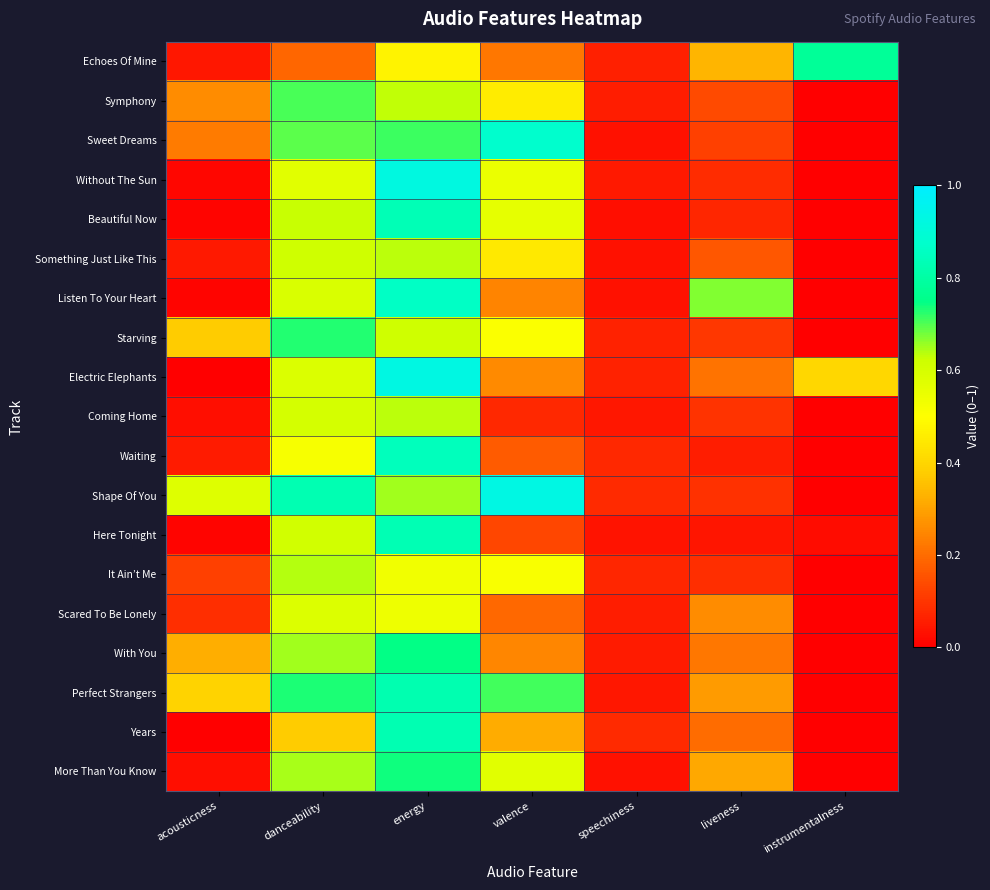

Reading right to left, list all the values displayed in this chart.

Echoes Of Mine: instrumentalness=0.8	liveness=0.3	speechiness=0.1	valence=0.2	energy=0.5	danceability=0.2	acousticness=0.0
Symphony: instrumentalness=0.0	liveness=0.1	speechiness=0.1	valence=0.5	energy=0.6	danceability=0.7	acousticness=0.3
Sweet Dreams: instrumentalness=0.0	liveness=0.1	speechiness=0.0	valence=0.9	energy=0.7	danceability=0.7	acousticness=0.2
Without The Sun: instrumentalness=0.0	liveness=0.1	speechiness=0.1	valence=0.6	energy=0.9	danceability=0.6	acousticness=0.0
Beautiful Now: instrumentalness=0.0	liveness=0.1	speechiness=0.0	valence=0.6	energy=0.8	danceability=0.6	acousticness=0.0
Something Just Like This: instrumentalness=0.0	liveness=0.2	speechiness=0.0	valence=0.4	energy=0.6	danceability=0.6	acousticness=0.0
Listen To Your Heart: instrumentalness=0.0	liveness=0.7	speechiness=0.0	valence=0.2	energy=0.9	danceability=0.6	acousticness=0.0
Starving: instrumentalness=0.0	liveness=0.1	speechiness=0.1	valence=0.5	energy=0.6	danceability=0.7	acousticness=0.4
Electric Elephants: instrumentalness=0.4	liveness=0.2	speechiness=0.1	valence=0.3	energy=0.9	danceability=0.6	acousticness=0.0
Coming Home: instrumentalness=0.0	liveness=0.1	speechiness=0.0	valence=0.1	energy=0.6	danceability=0.6	acousticness=0.0
Waiting: instrumentalness=0.0	liveness=0.1	speechiness=0.1	valence=0.2	energy=0.8	danceability=0.5	acousticness=0.1
Shape Of You: instrumentalness=0.0	liveness=0.1	speechiness=0.1	valence=0.9	energy=0.7	danceability=0.8	acousticness=0.6
Here Tonight: instrumentalness=0.0	liveness=0.0	speechiness=0.0	valence=0.1	energy=0.8	danceability=0.6	acousticness=0.0
It Ain’t Me: instrumentalness=0.0	liveness=0.1	speechiness=0.1	valence=0.5	energy=0.5	danceability=0.6	acousticness=0.1
Scared To Be Lonely: instrumentalness=0.0	liveness=0.3	speechiness=0.1	valence=0.2	energy=0.5	danceability=0.6	acousticness=0.1
With You: instrumentalness=0.0	liveness=0.2	speechiness=0.1	valence=0.2	energy=0.7	danceability=0.6	acousticness=0.3
Perfect Strangers: instrumentalness=0.0	liveness=0.3	speechiness=0.0	valence=0.7	energy=0.8	danceability=0.7	acousticness=0.4
Years: instrumentalness=0.0	liveness=0.2	speechiness=0.1	valence=0.3	energy=0.8	danceability=0.4	acousticness=0.0
More Than You Know: instrumentalness=0.0	liveness=0.3	speechiness=0.0	valence=0.6	energy=0.7	danceability=0.6	acousticness=0.0